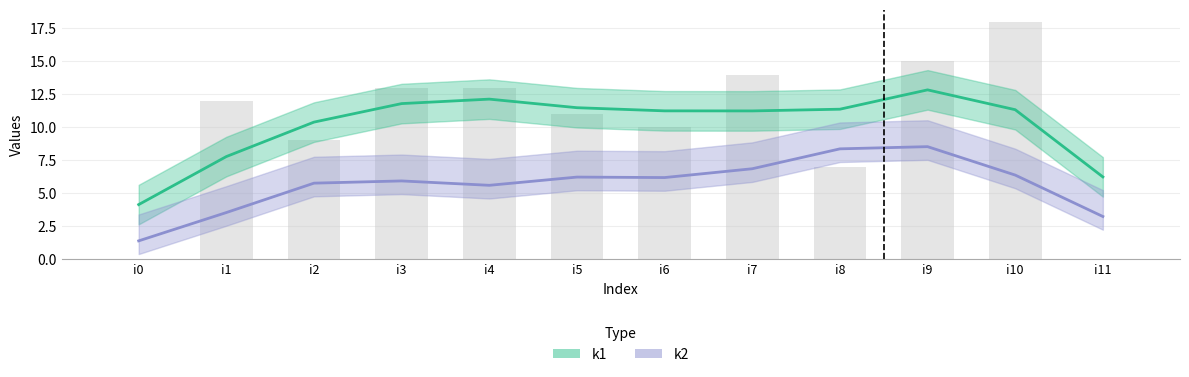

Where does the data first go above 12?

i3